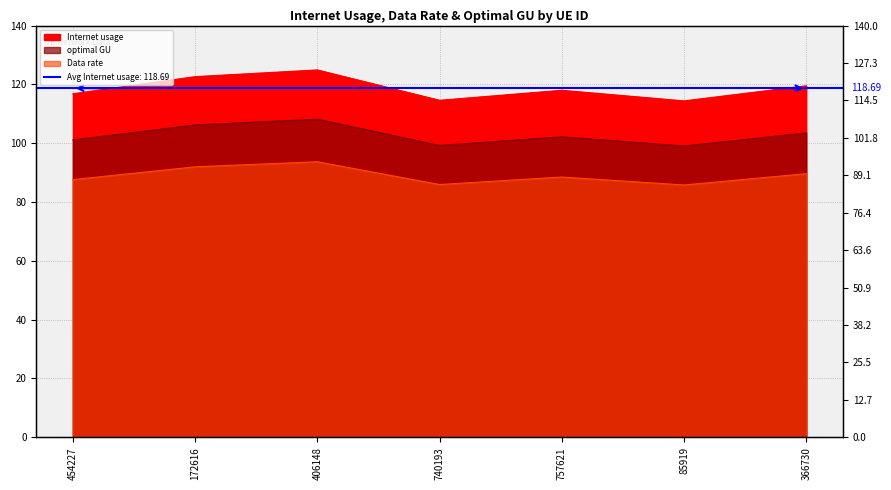

In Data rate, how many points are higher than both neighbors (excluding endpoints)?

2